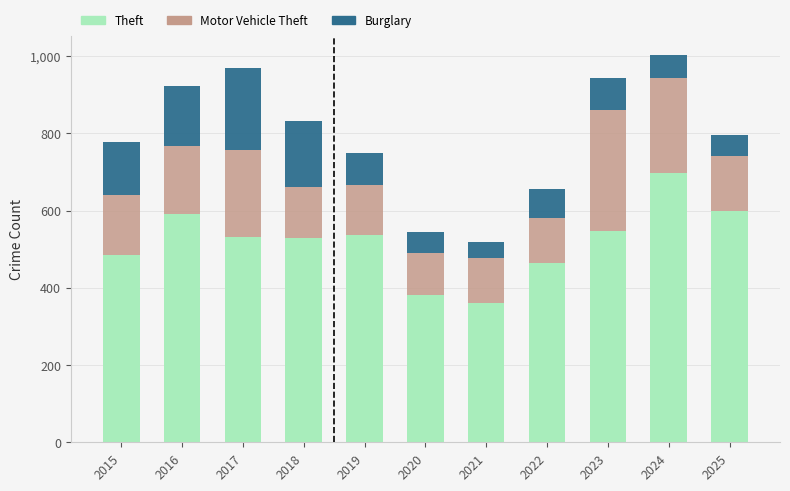

What is the lowest value of the Theft series?

360